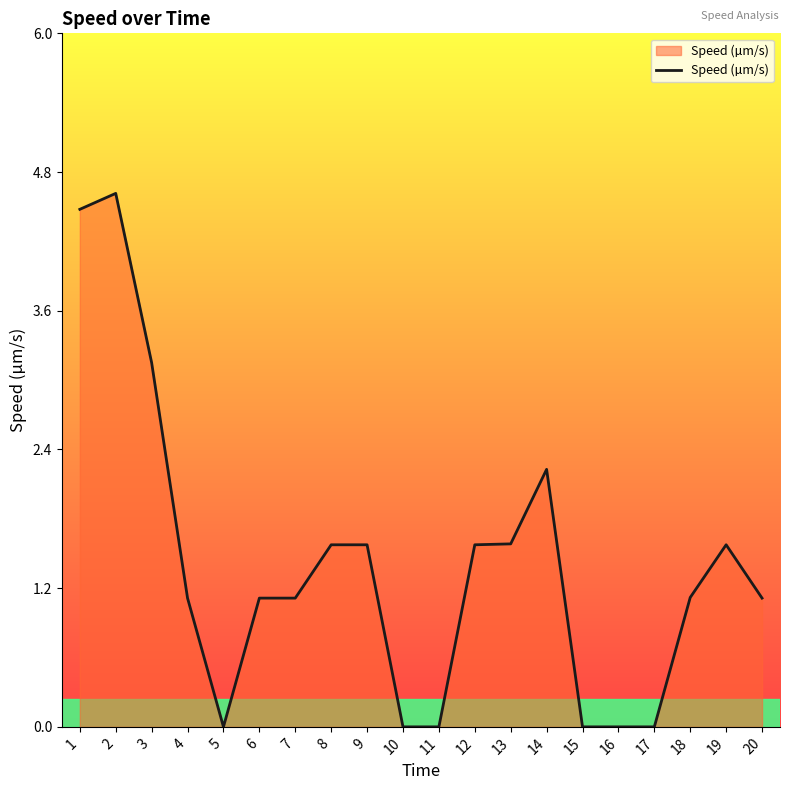

Does the chart display data point markers on the line(s)?

No